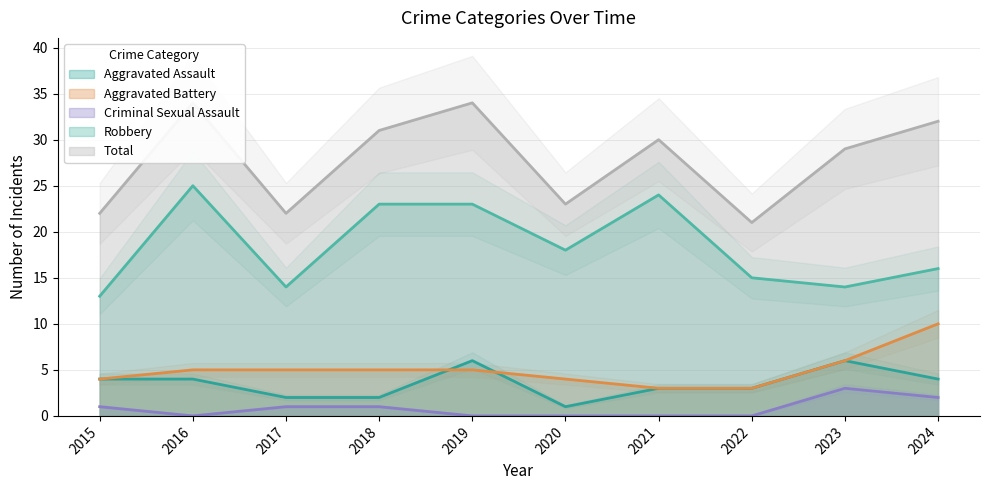

List the series in order of their peak value, highest first.

Total, Robbery, Aggravated Battery, Aggravated Assault, Criminal Sexual Assault